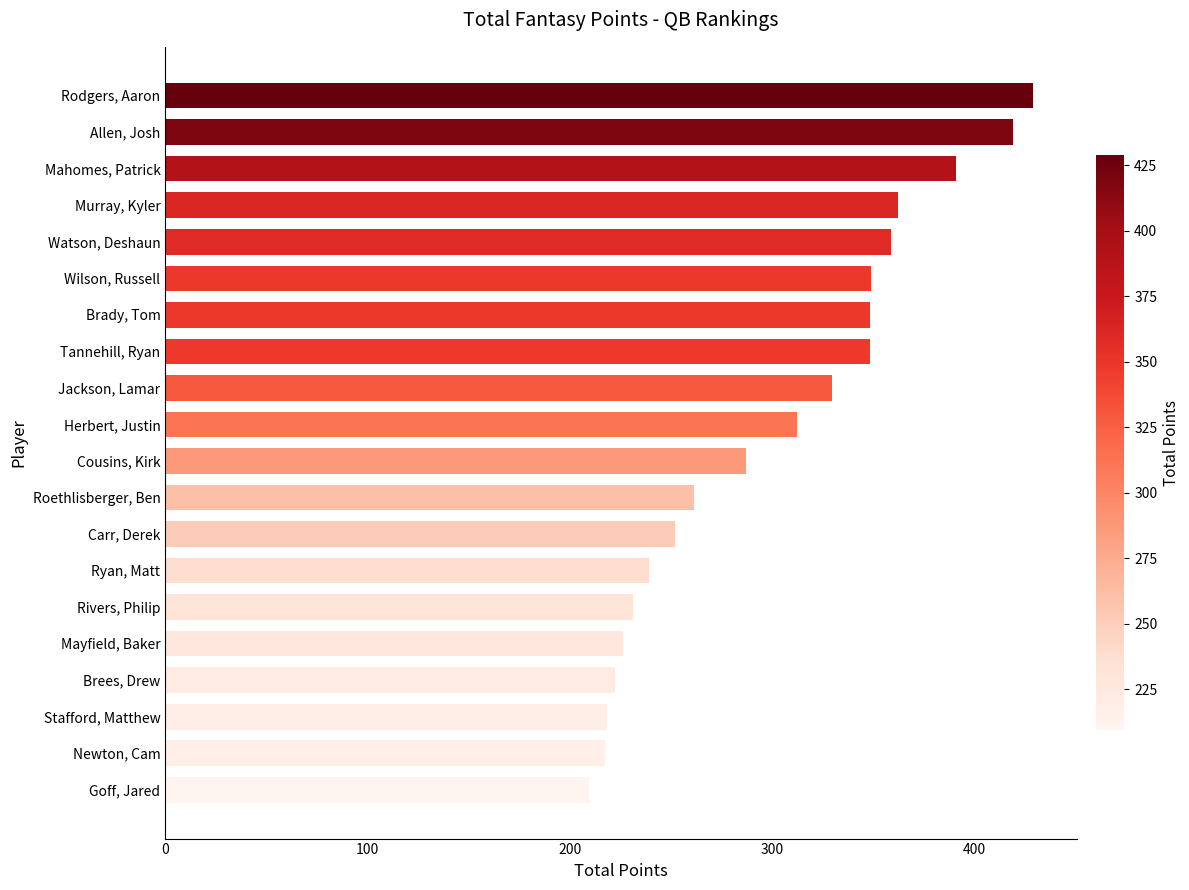

What position from the bottom is Rodgers, Aaron?

20